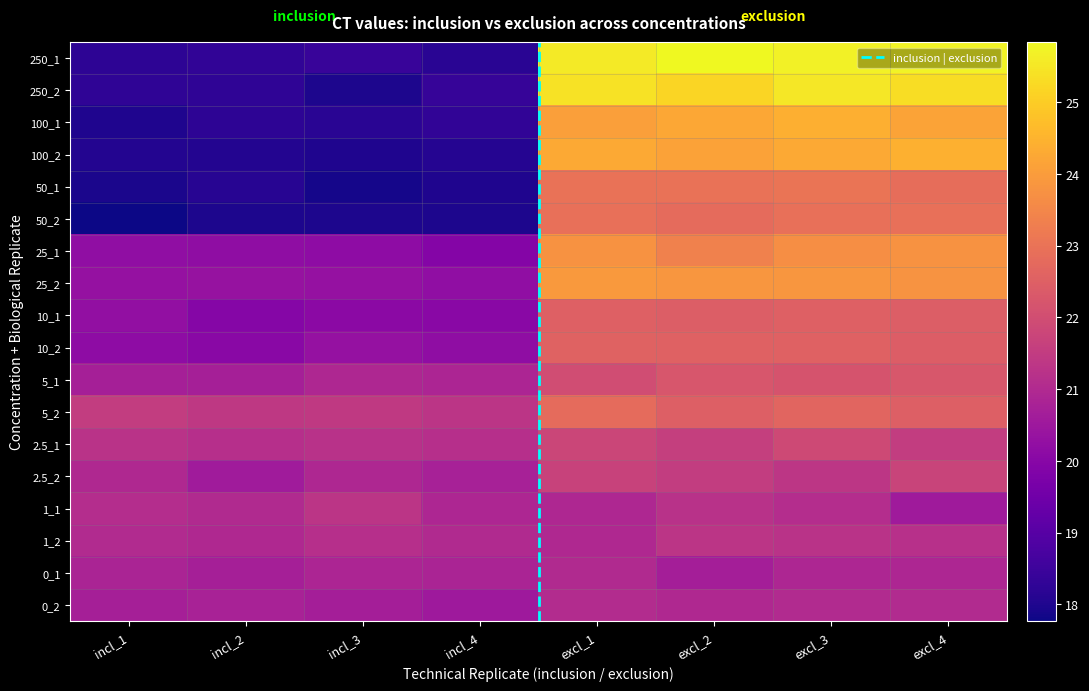

At how many categories does at least one series exceed 23?

4